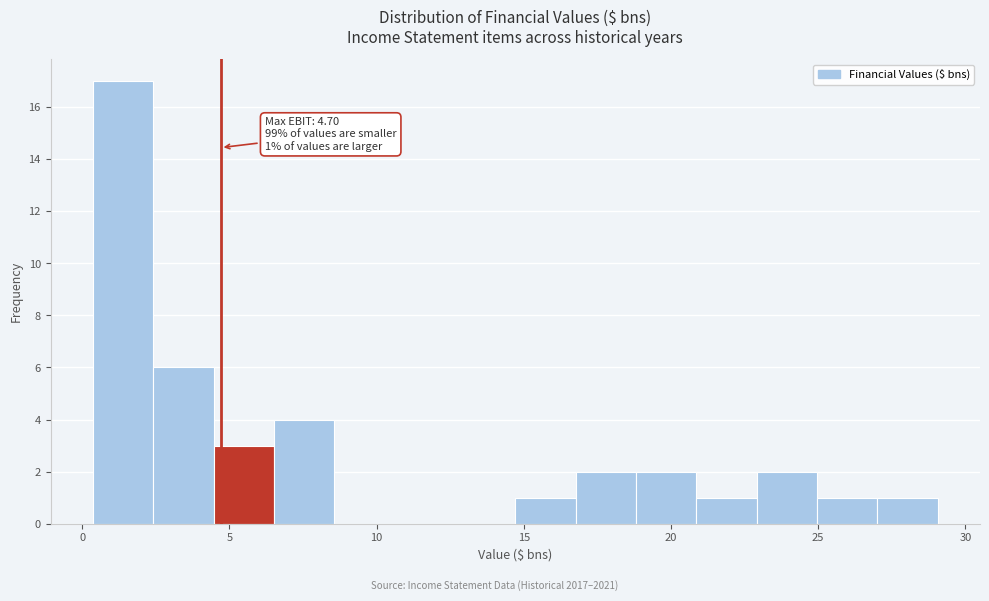

Which range on the x-axis has the tallest bar?

0.5 to 2.5